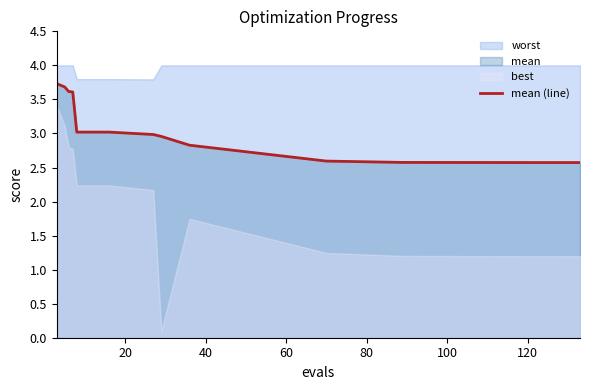

What is the minimum value for mean (line)?

2.6